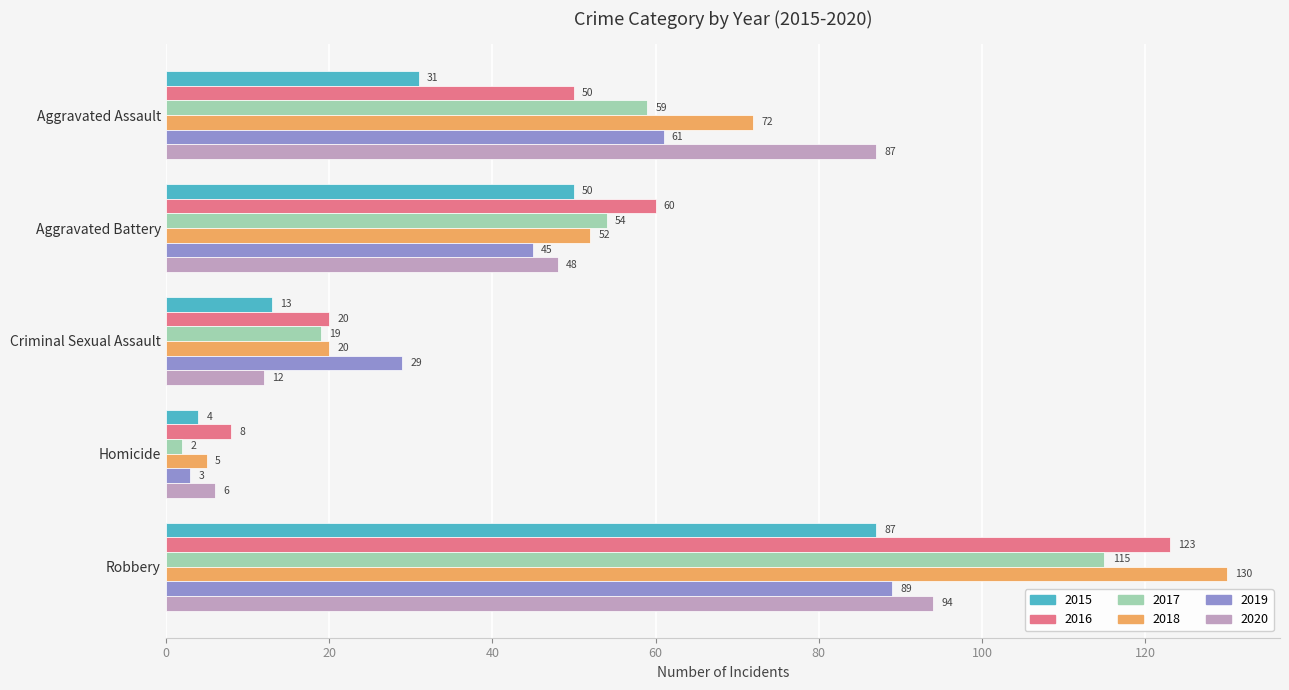

Which label corresponds to the largest value in the chart?

Robbery